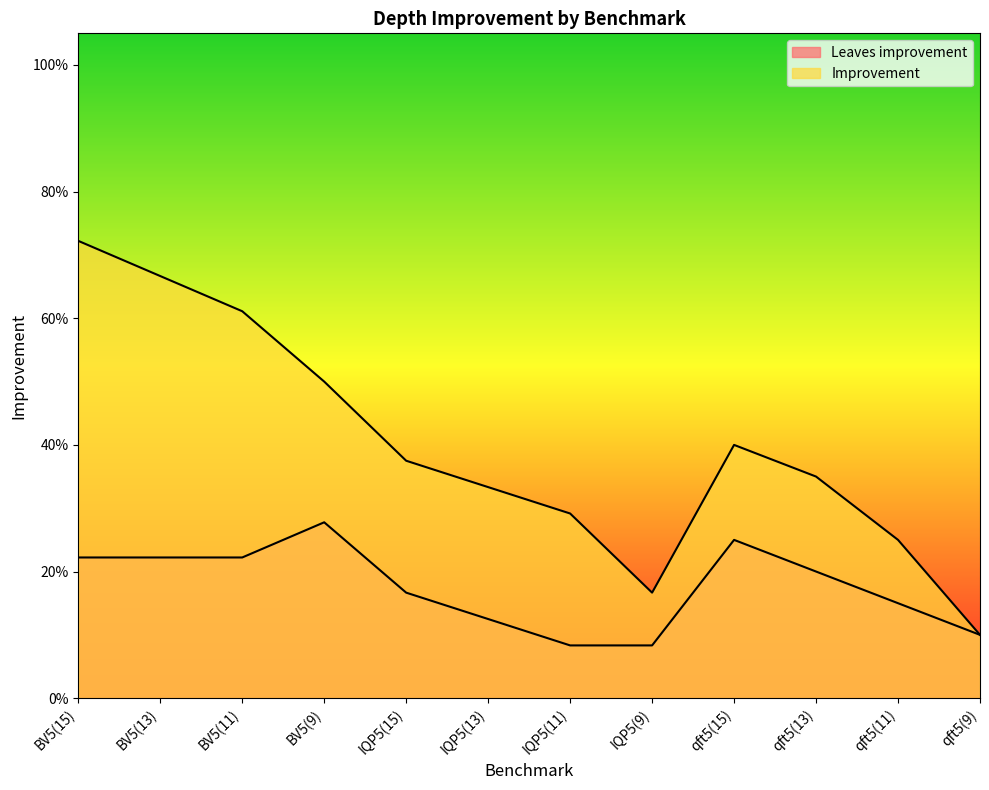

What is the total value across all series at IQP5(11)?

0.4